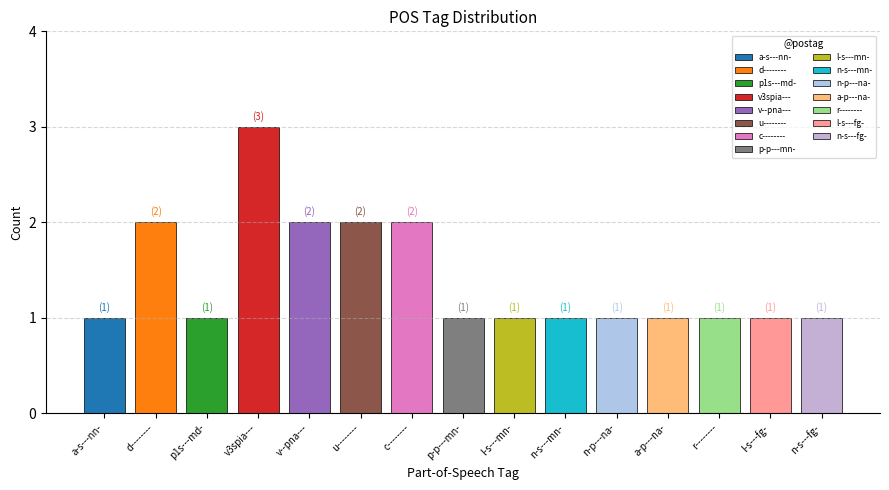

At which category does the chart reach its peak across all series?

v3spia---